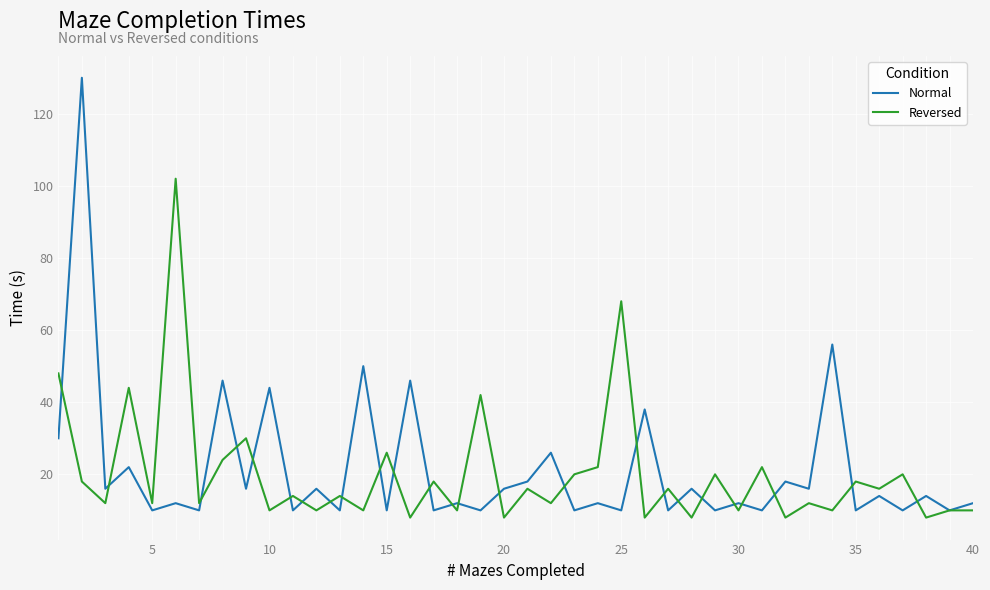

What is the lowest value of the Normal series?

10